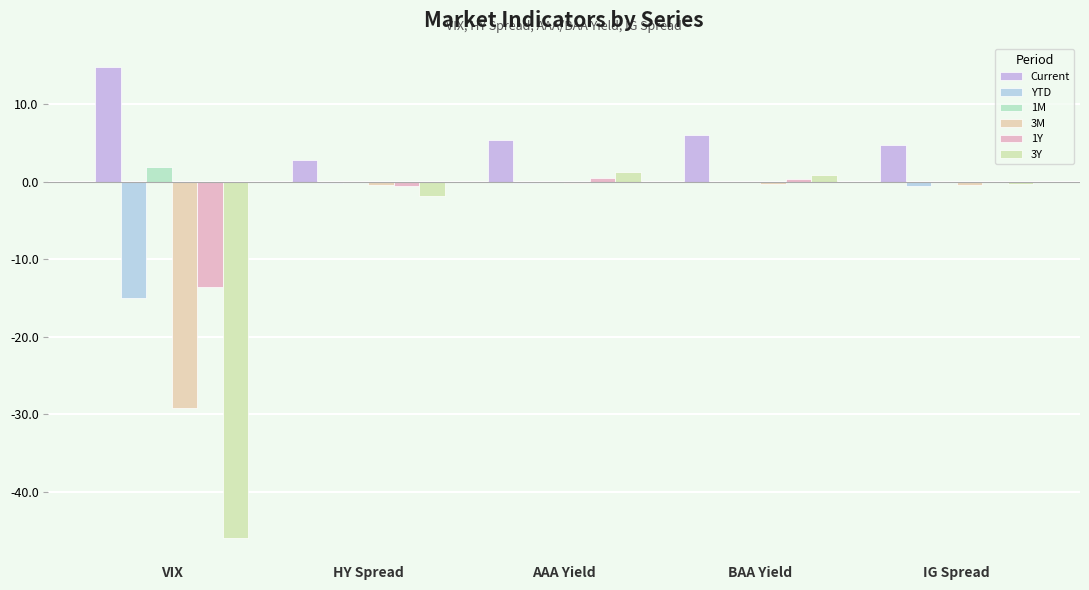

How many data points does each series have?

5